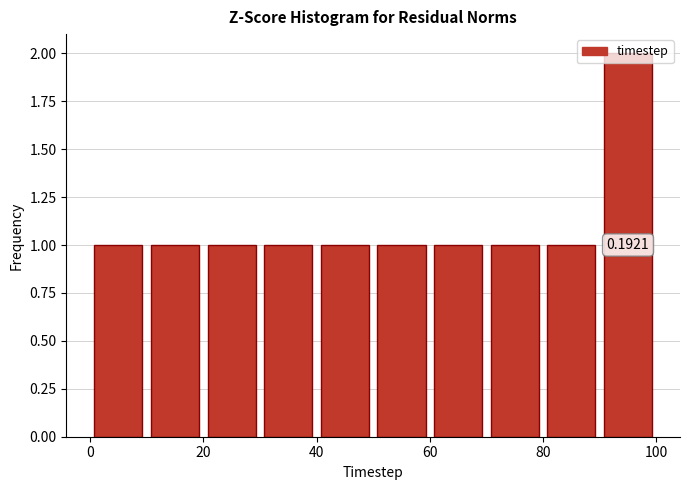

Which range on the x-axis has the tallest bar?

90 to 100